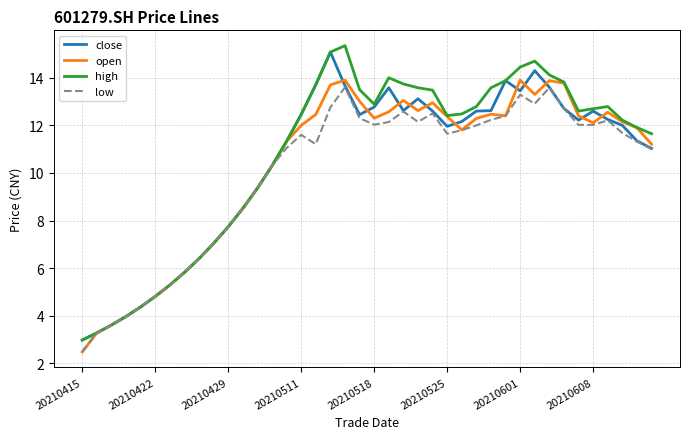

What is the minimum value for open?

2.5